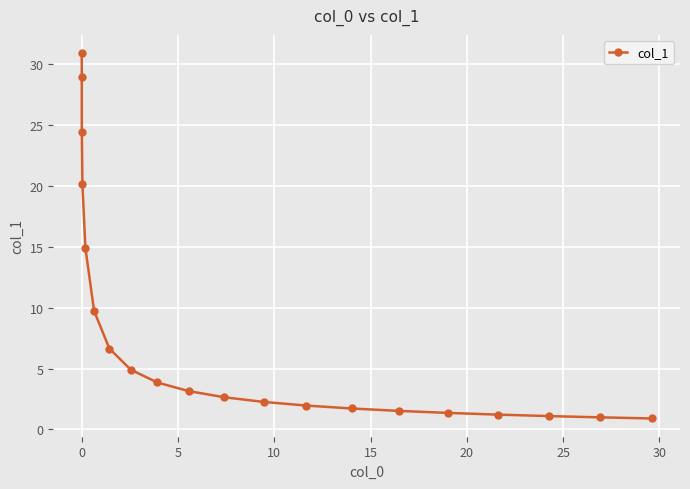

What is the average value?

8.2